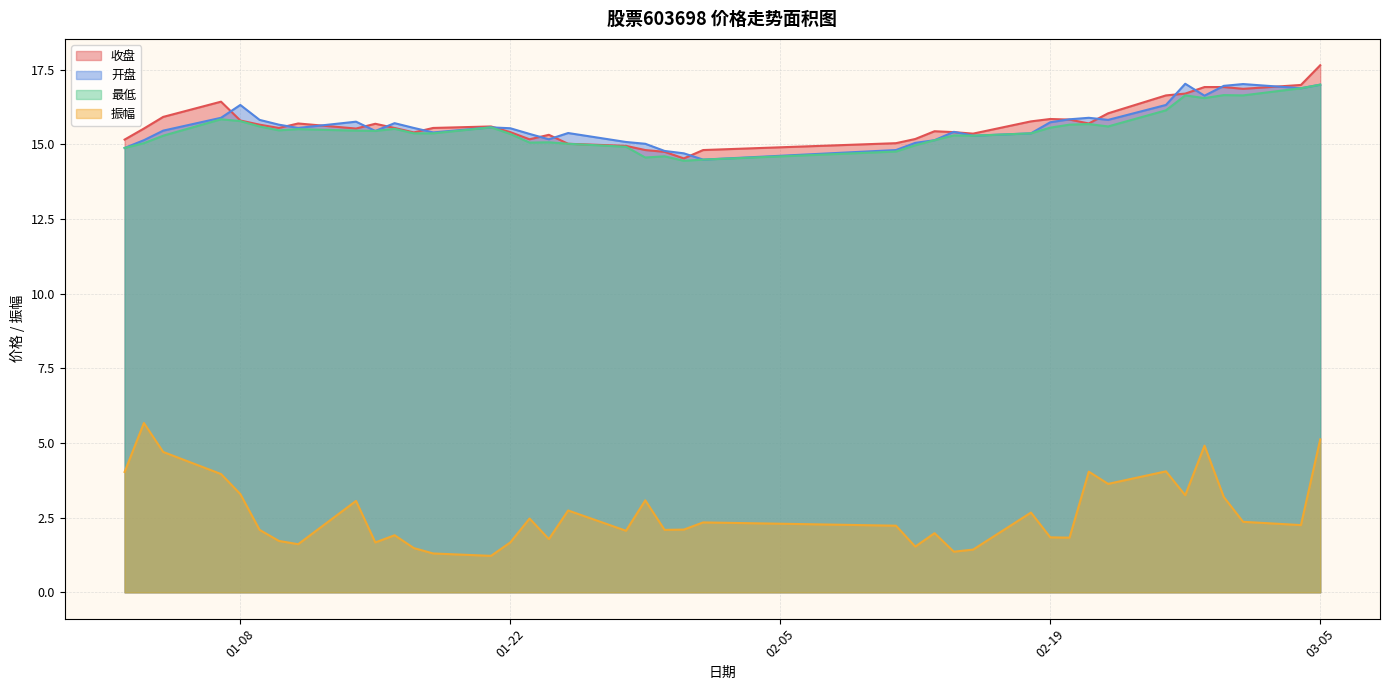

What is the sum of the 最低 values at 2019-02-27 and 2019-02-14?

31.9